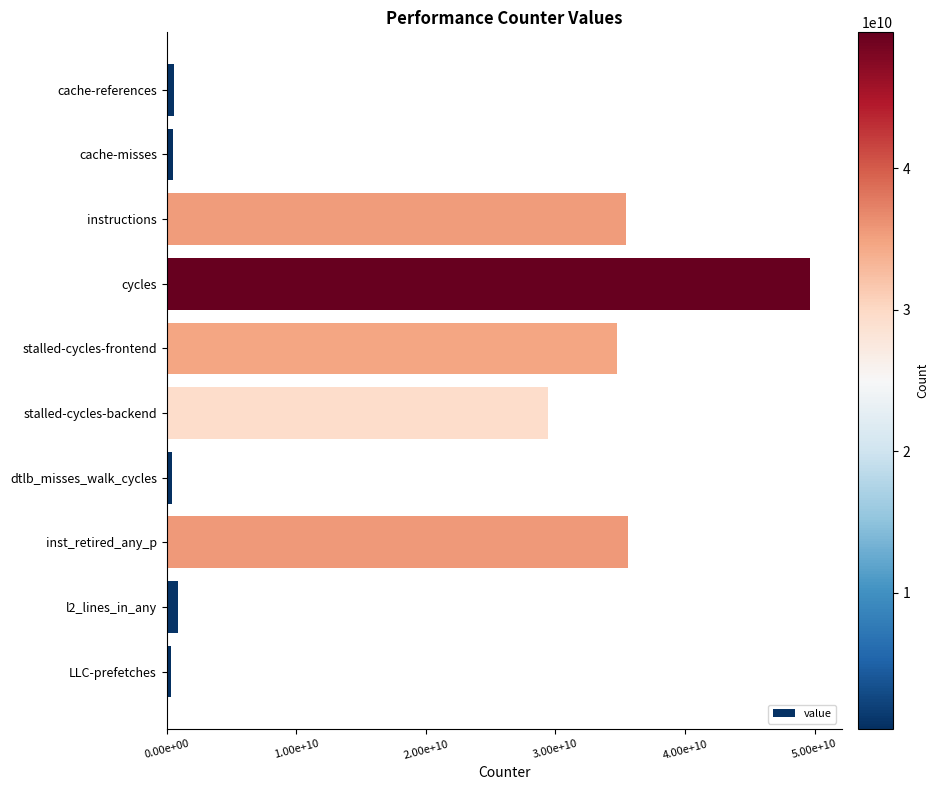

Are the bars horizontal?

Yes